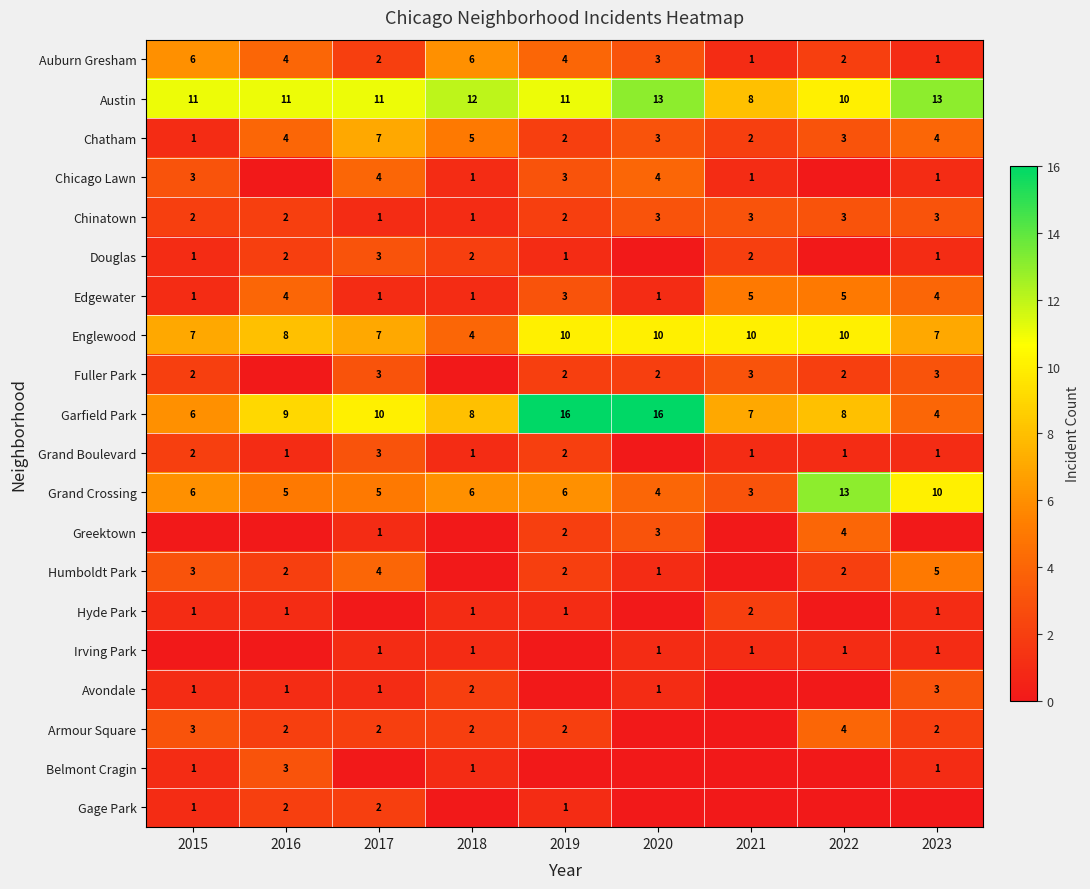

True or false: Fuller Park has a value of 4 at 2021.

False